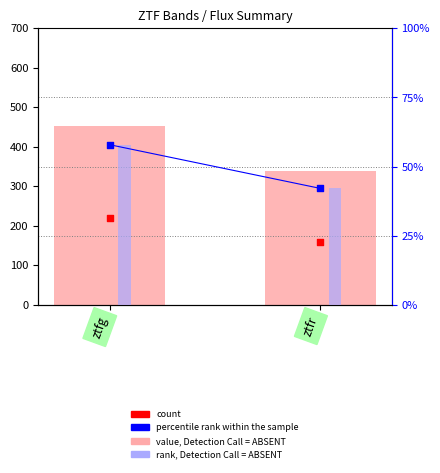

What are all the series names shown in the legend?

value, Detection Call = ABSENT, count, rank, Detection Call = ABSENT, percentile rank within the sample